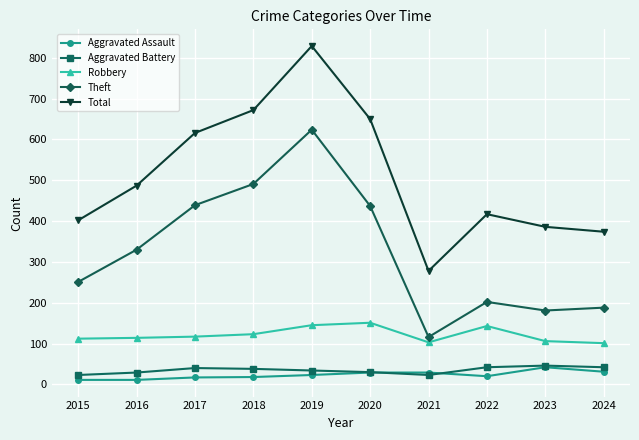

How many interior local valleys does the Total series have?

1